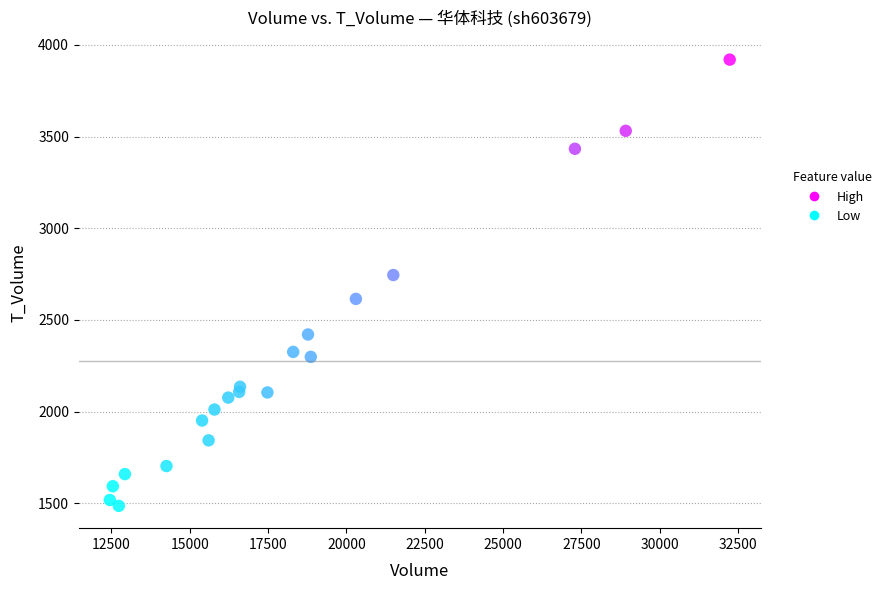

What is the range of Y values (max minus min)?

2432